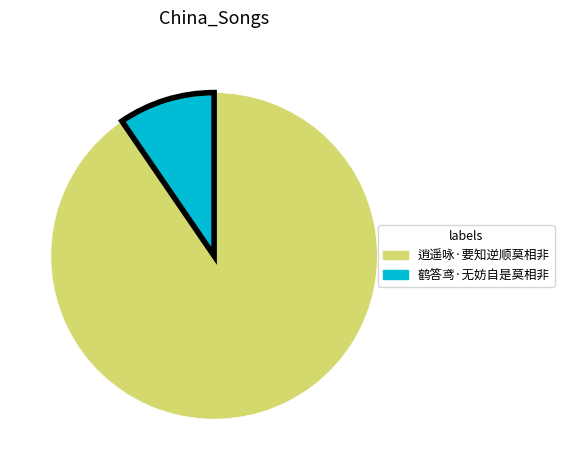

Count the number of slices in the pie.

2